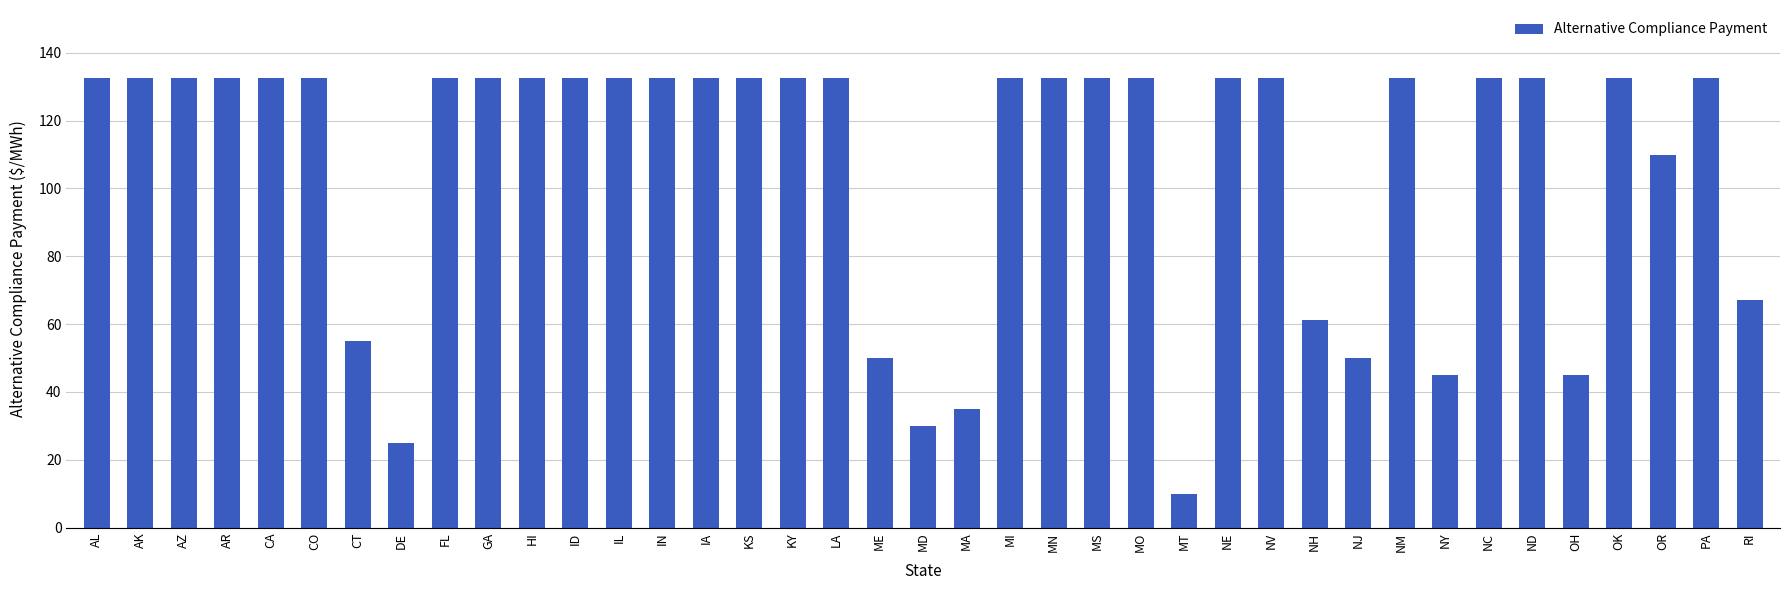

What is the maximum value shown in the chart?

132.7